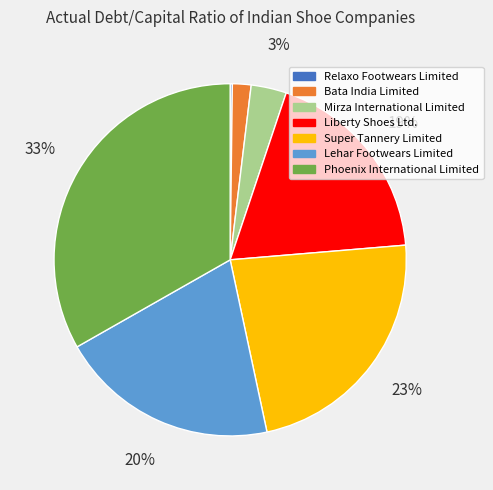

Between Super Tannery Limited and Mirza International Limited, which is larger?

Super Tannery Limited